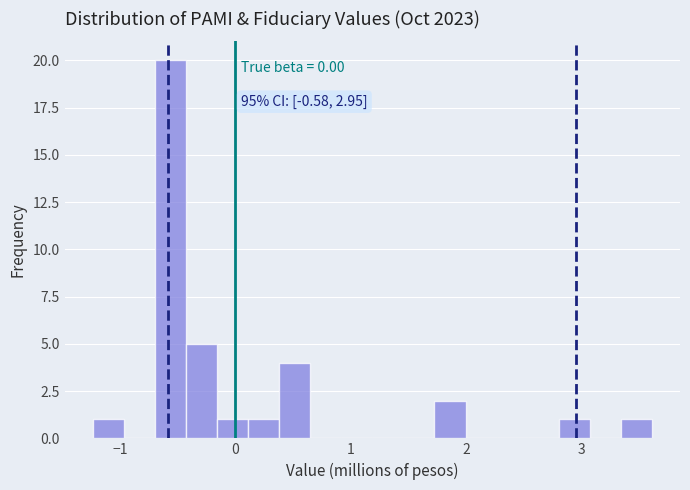

Read against the x-axis, roughly where is the centre of the tallest bar?

-0.6